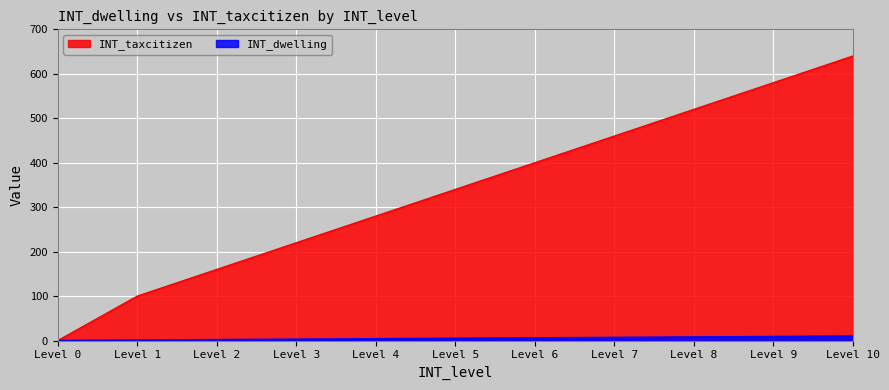

The value of INT_dwelling at Level 2 is 2. True or false?

True